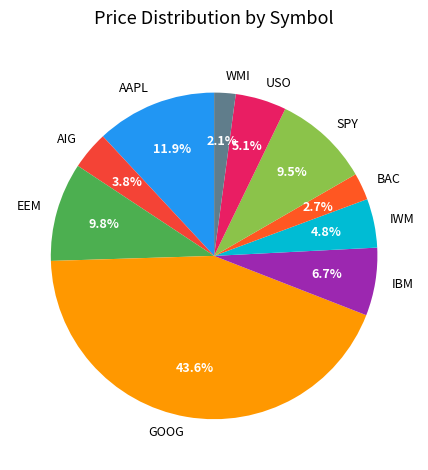

Is it true that GOOG is 44% of the pie?

True